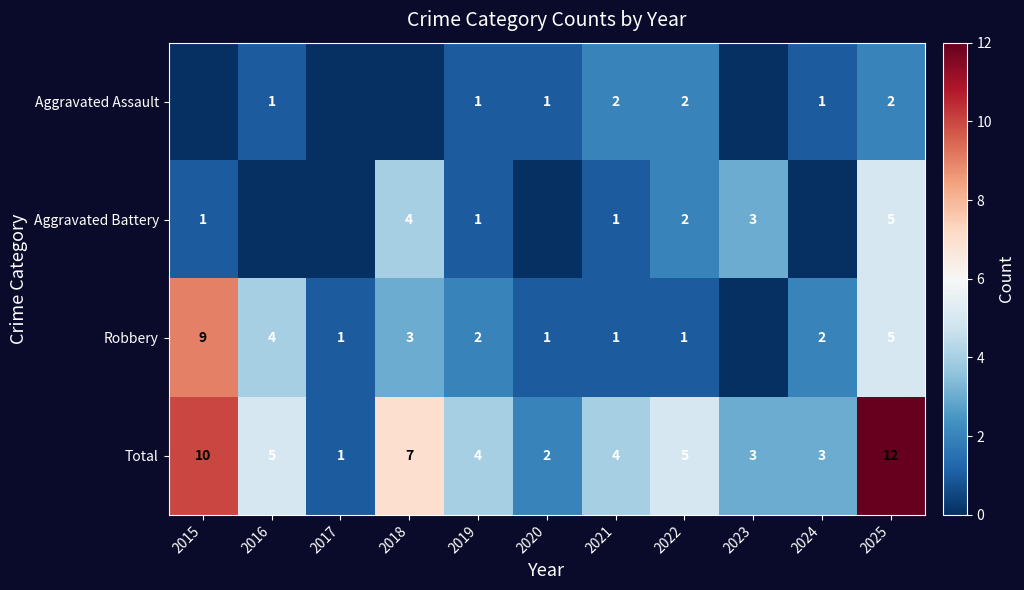

What is the difference between the maximum and minimum values in the Total series?

11